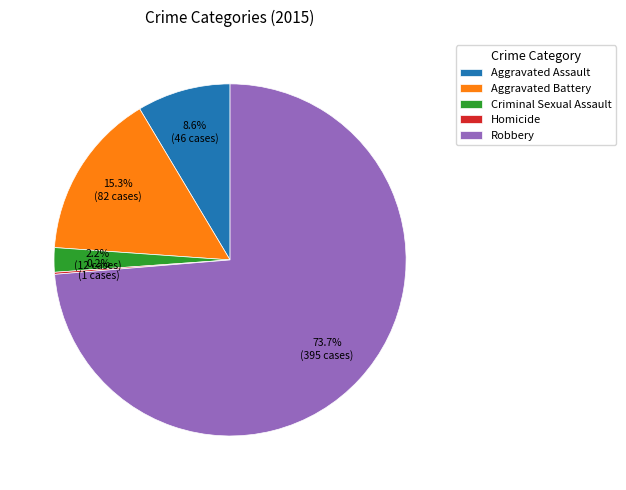

What is the total percentage of Aggravated Assault and Criminal Sexual Assault?

10.8%